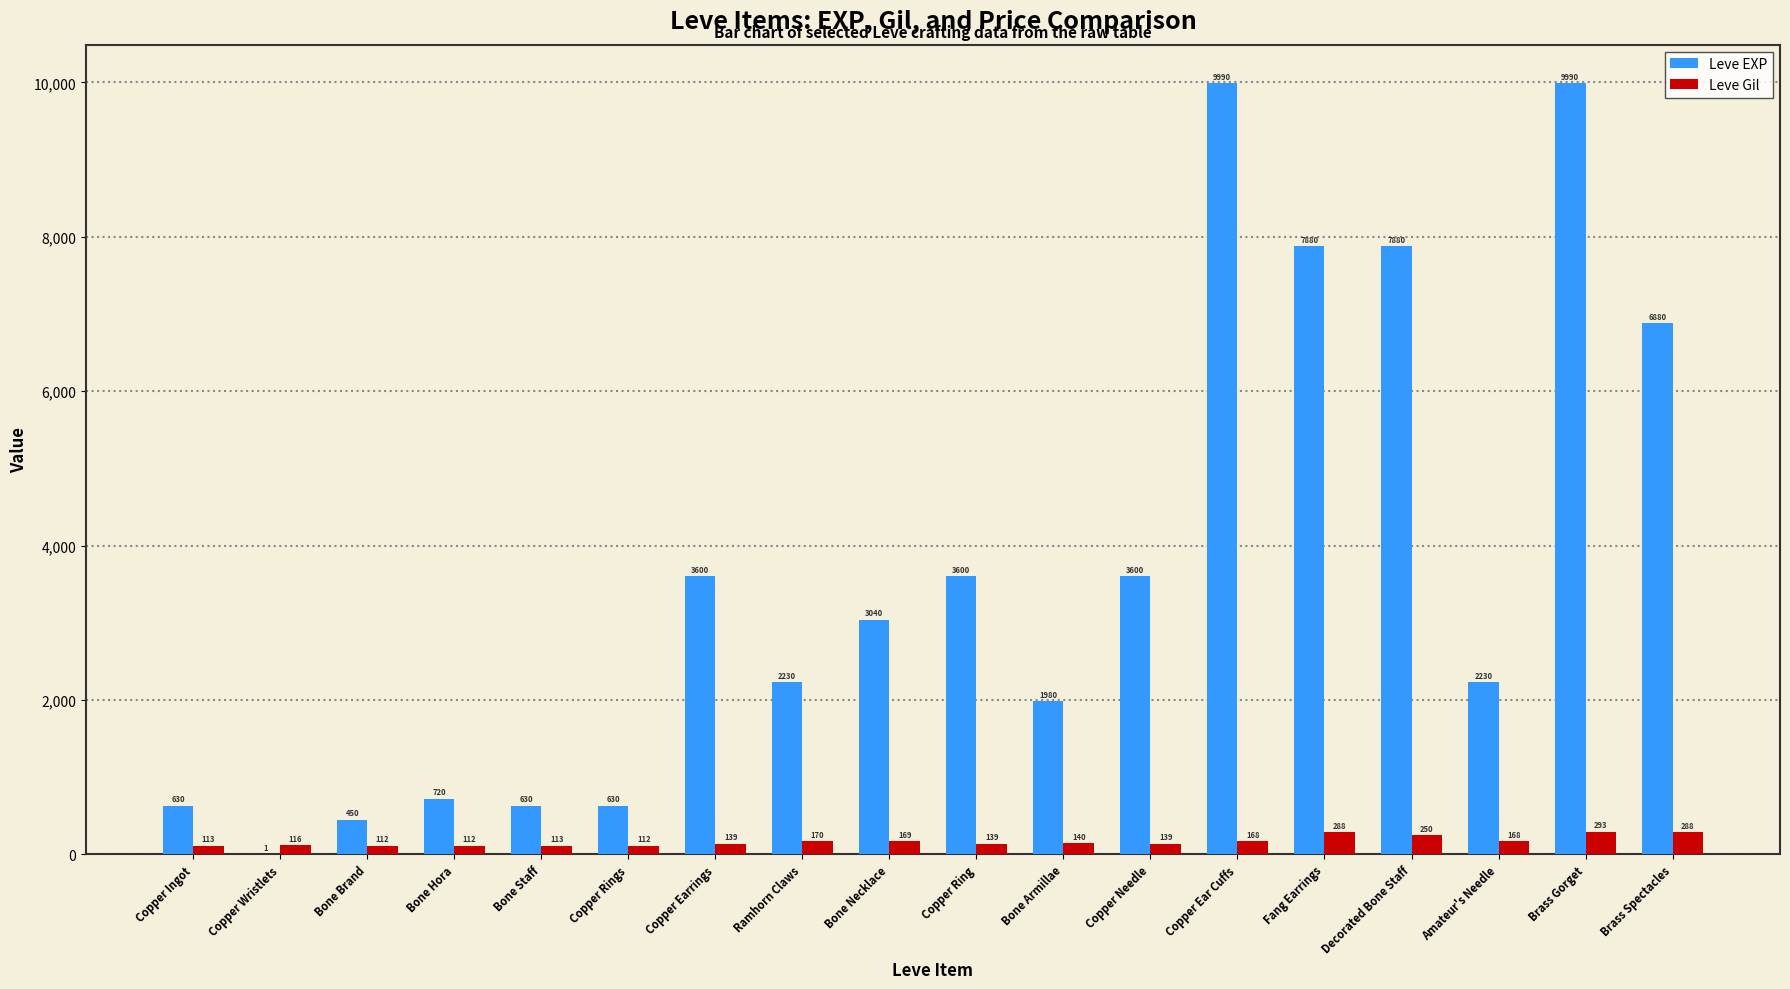

How many series are shown in this chart?

2